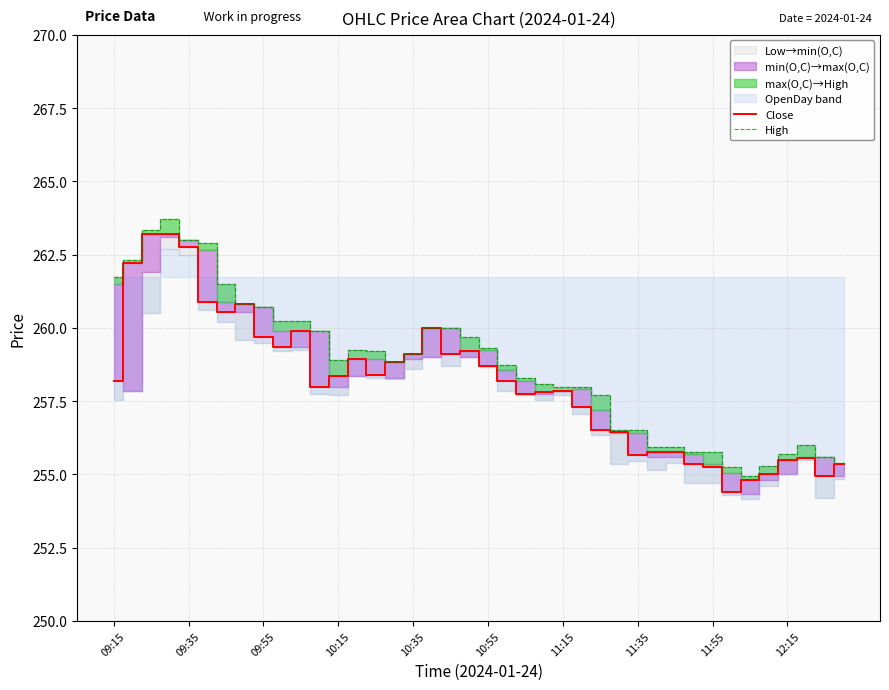

Reading right to left, what are all the values shown in this chart?

Close: 255.3	254.9	255.6	255.5	255.0	254.8	254.4	255.2	255.3	255.8	255.8	255.7	256.4	256.5	257.3	257.9	257.8	257.8	258.2	258.7	259.2	259.1	260.0	259.1	258.9	258.4	258.9	258.4	258.0	259.9	259.4	259.7	260.8	260.6	260.9	262.8	263.2	263.2	262.2	258.2
High: 255.4	255.6	256.0	255.7	255.3	254.9	255.2	255.8	255.8	255.9	255.9	256.5	256.5	257.7	258.0	258.0	258.1	258.3	258.8	259.3	259.7	260.0	260.0	259.1	258.9	259.2	259.2	258.9	259.9	260.2	260.2	260.7	260.8	261.5	262.9	263.0	263.7	263.4	262.3	261.8